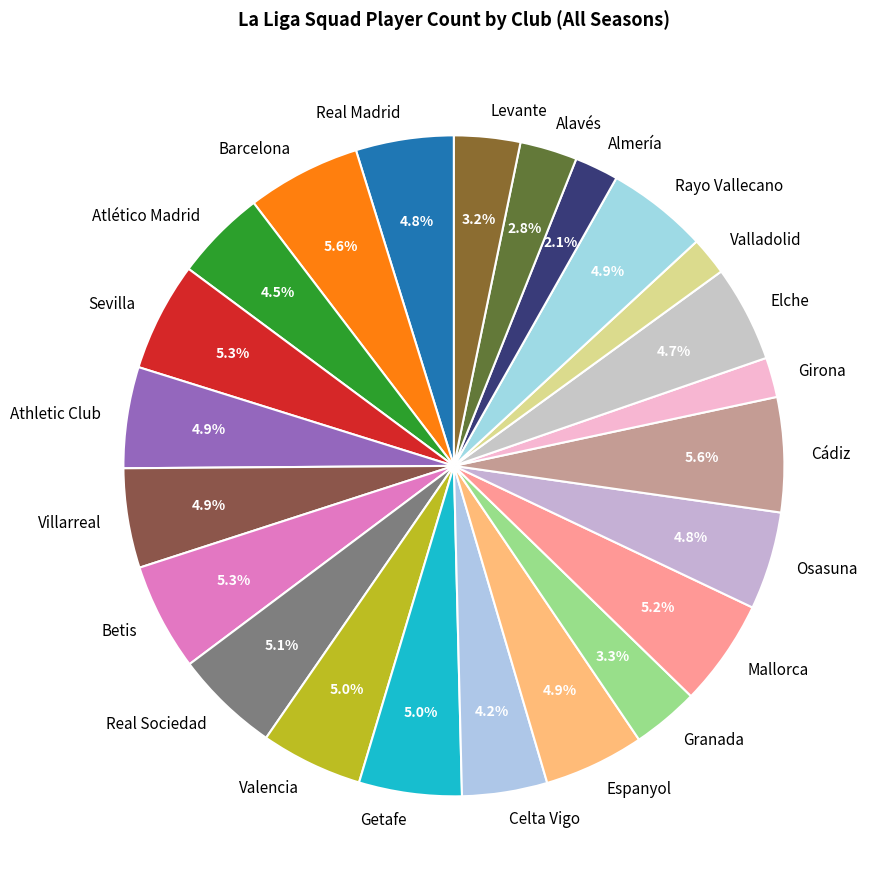

Does any single category account for the majority?

No